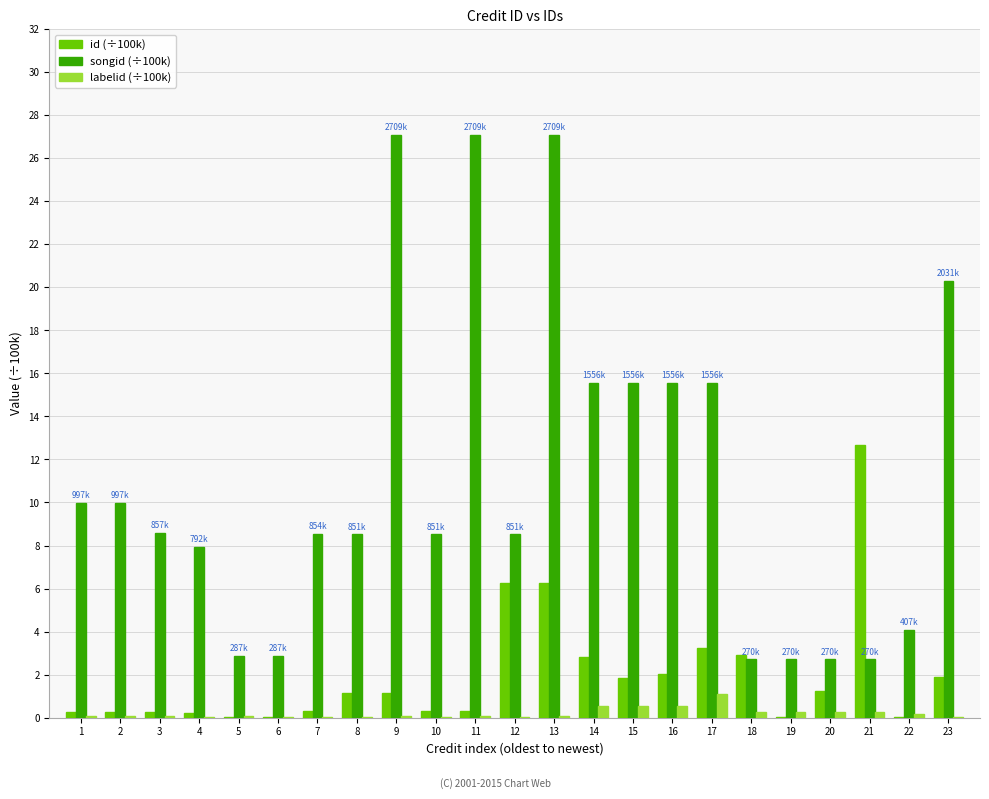

At which category is the sum across all series the highest?

13